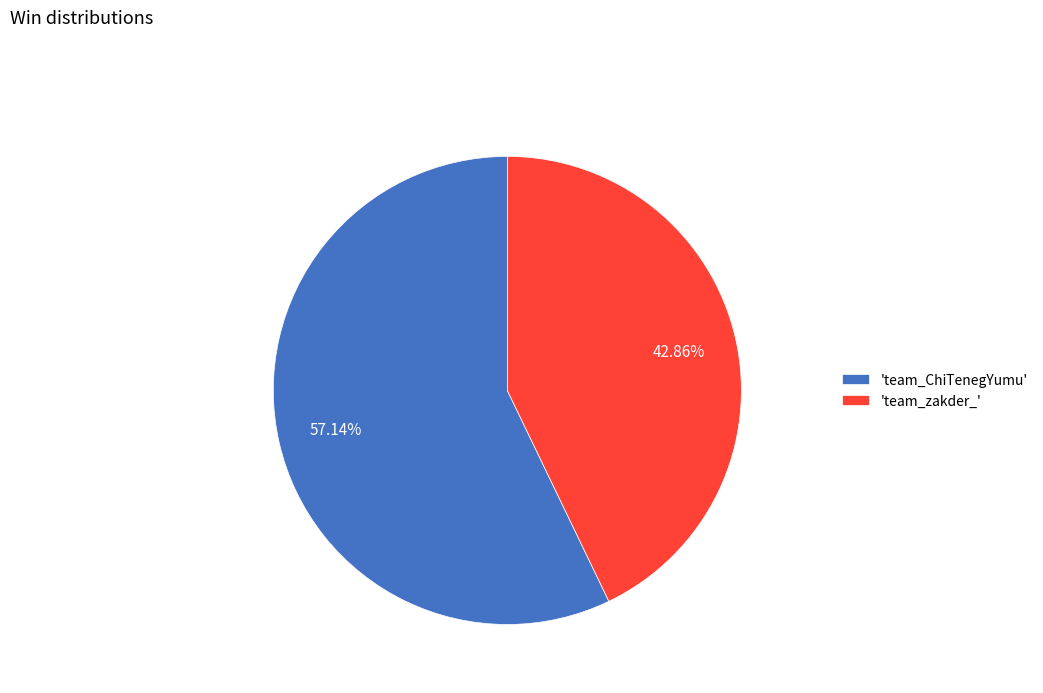

To the nearest percent, what is the average slice percentage?

50%